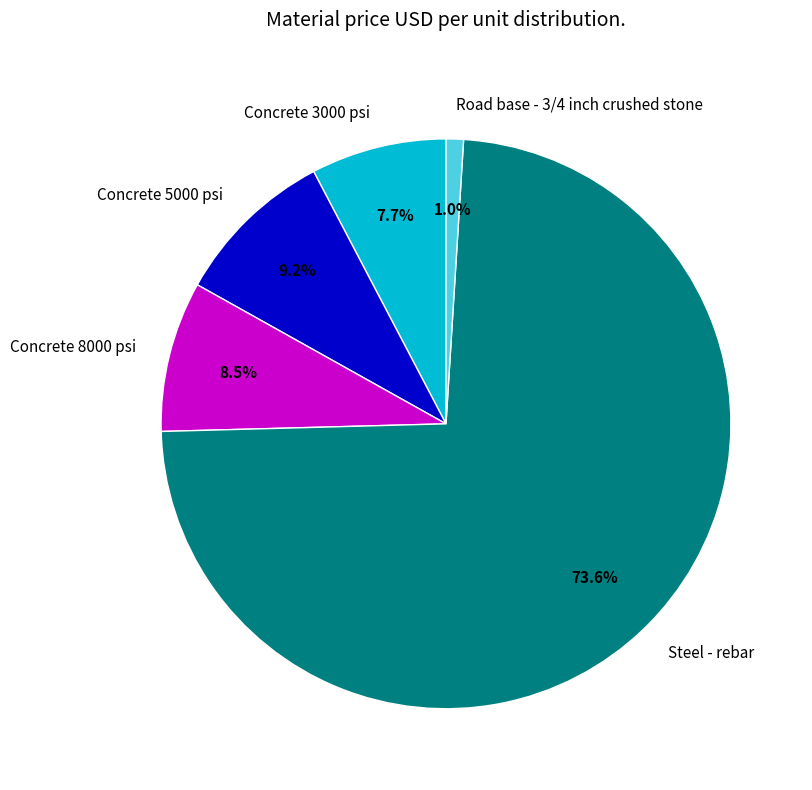

The Road base - 3/4 inch crushed stone slice represents 7% of the pie. True or false?

False